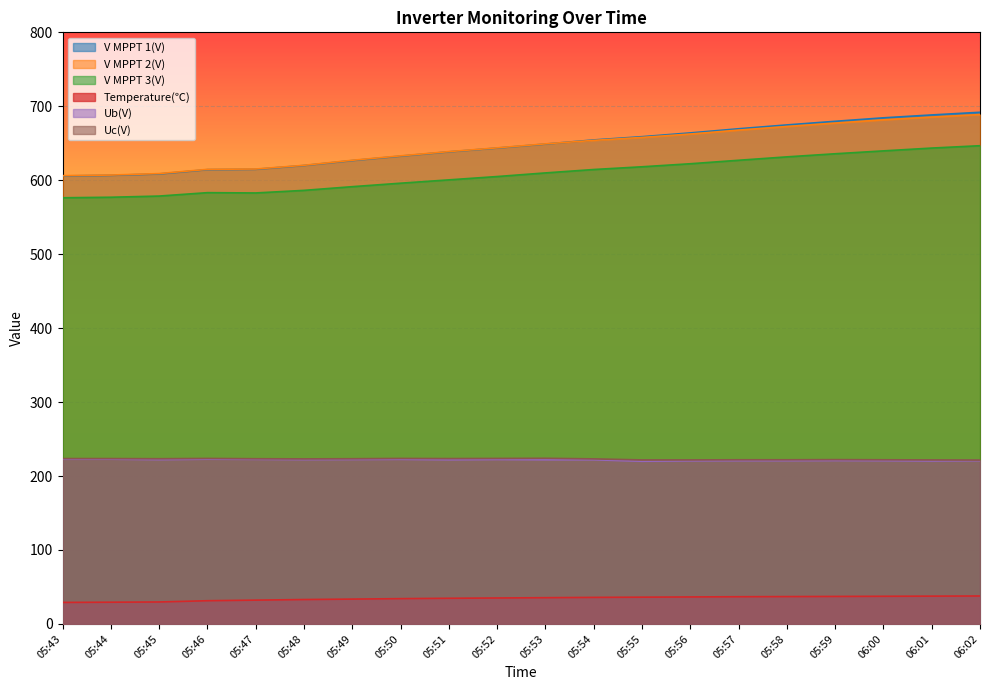

What is the spread (max minus min) of values at 06:01?

650.7